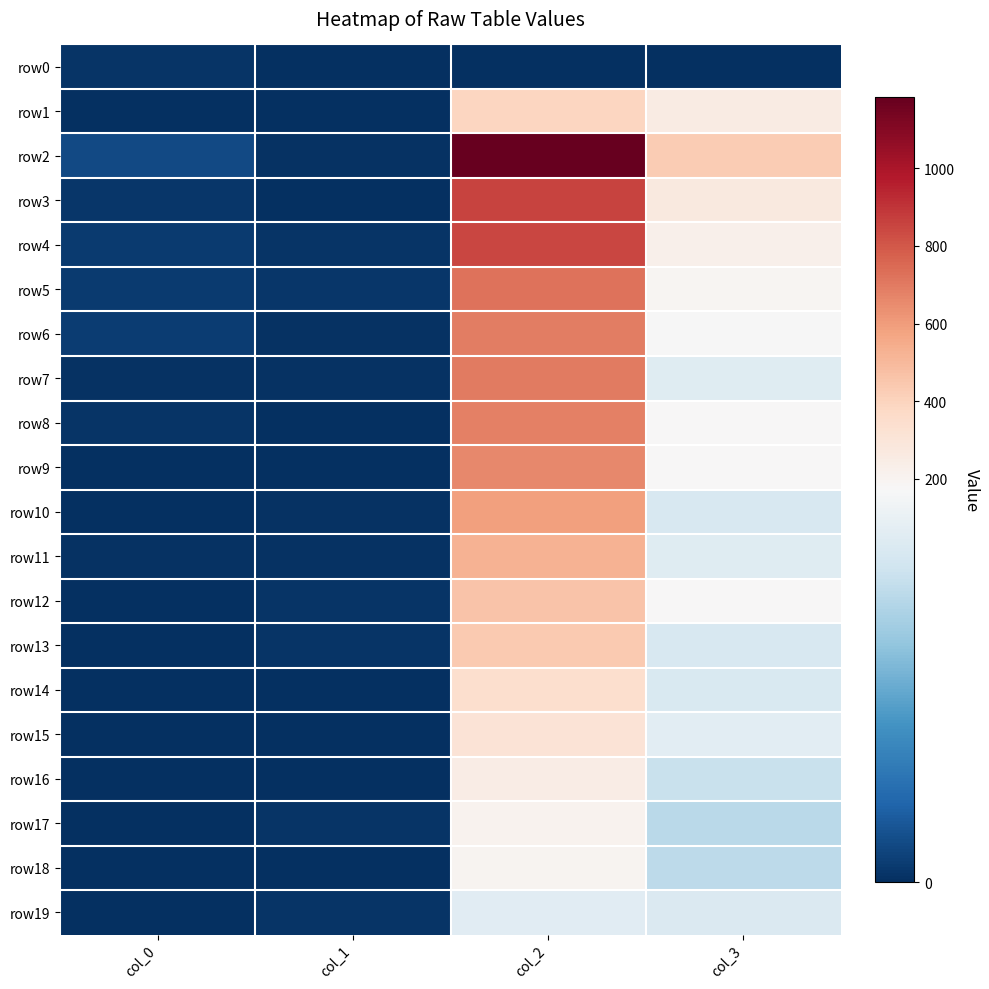

At how many categories does at least one series exceed 1145?

1